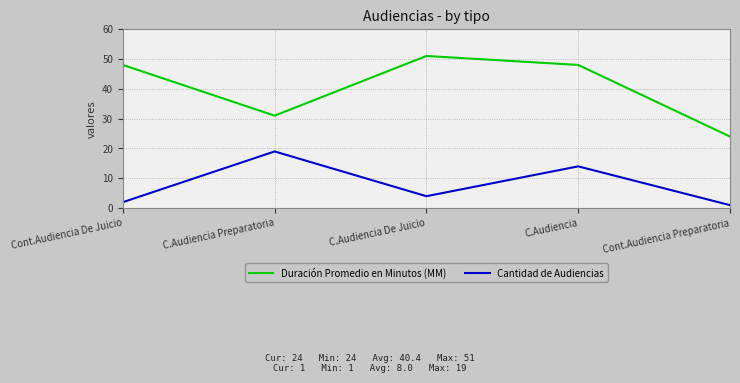

What position from the left is Cont.Audiencia Preparatoria?

5